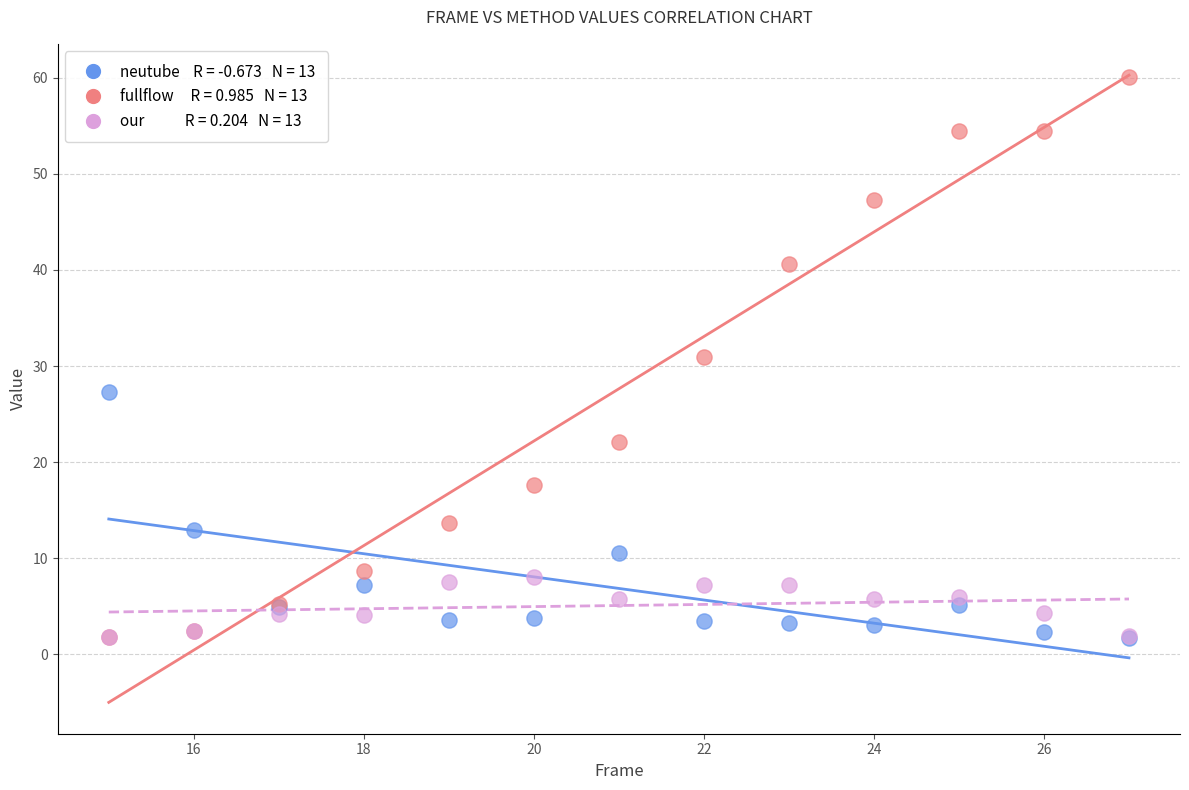

Across all series, what Y value is closest to 30?

30.9